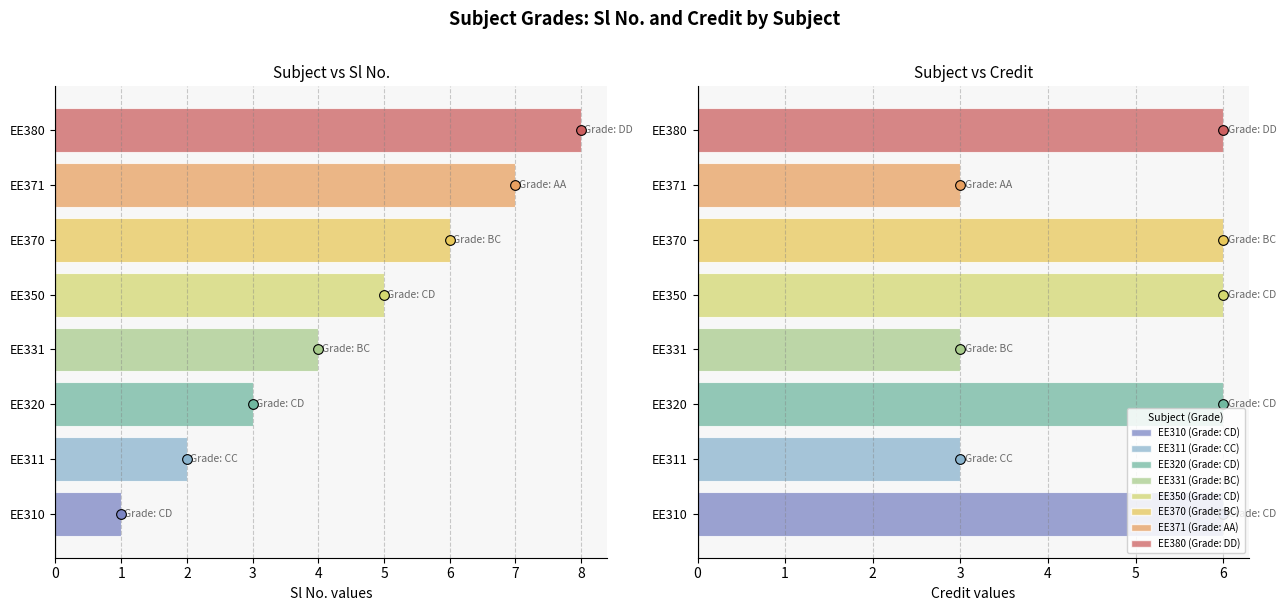

How many bars are there in each group?

2